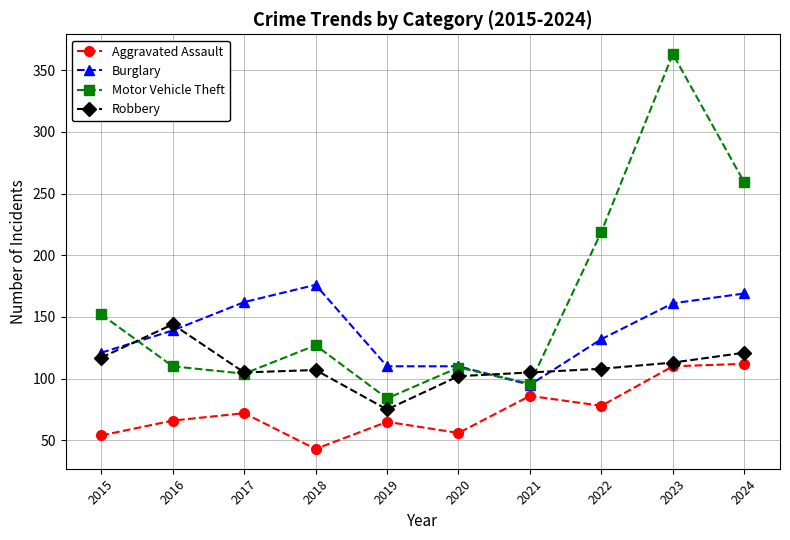

Rank the series by their maximum value, from lowest to highest.

Aggravated Assault, Robbery, Burglary, Motor Vehicle Theft